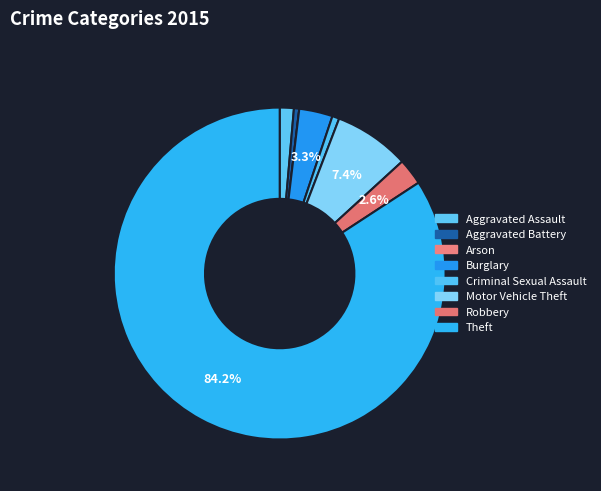

Combined, do Motor Vehicle Theft and Robbery account for over 50%?

No